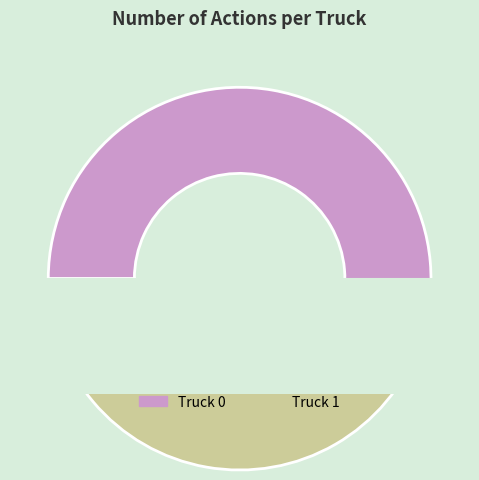

Which category has the biggest portion of the pie?

Truck 0